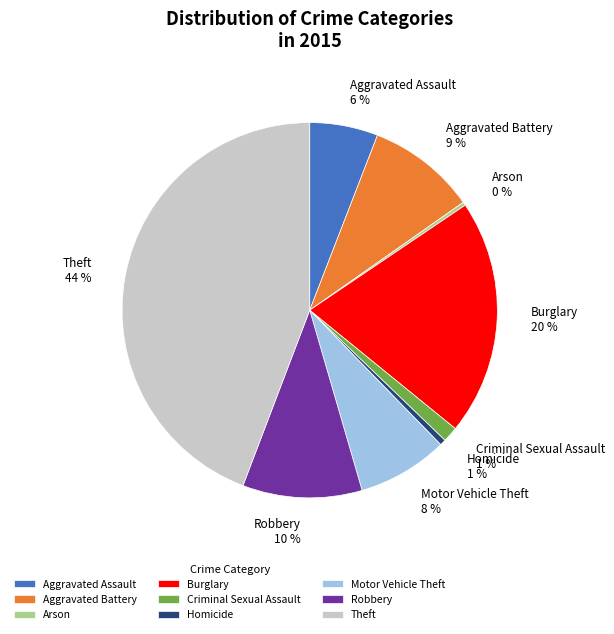

Between Criminal Sexual Assault and Motor Vehicle Theft, which is larger?

Motor Vehicle Theft